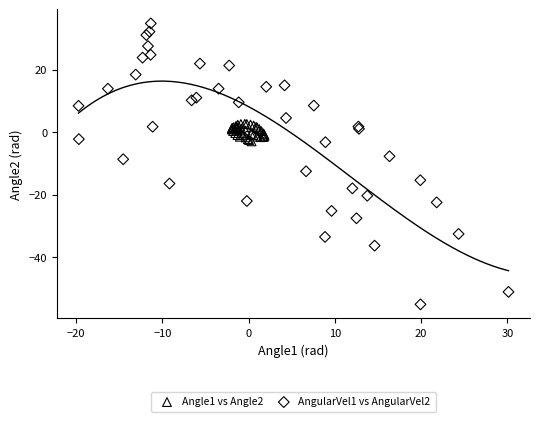

Which series has the widest spread of Y values?

AngularVel1 vs AngularVel2